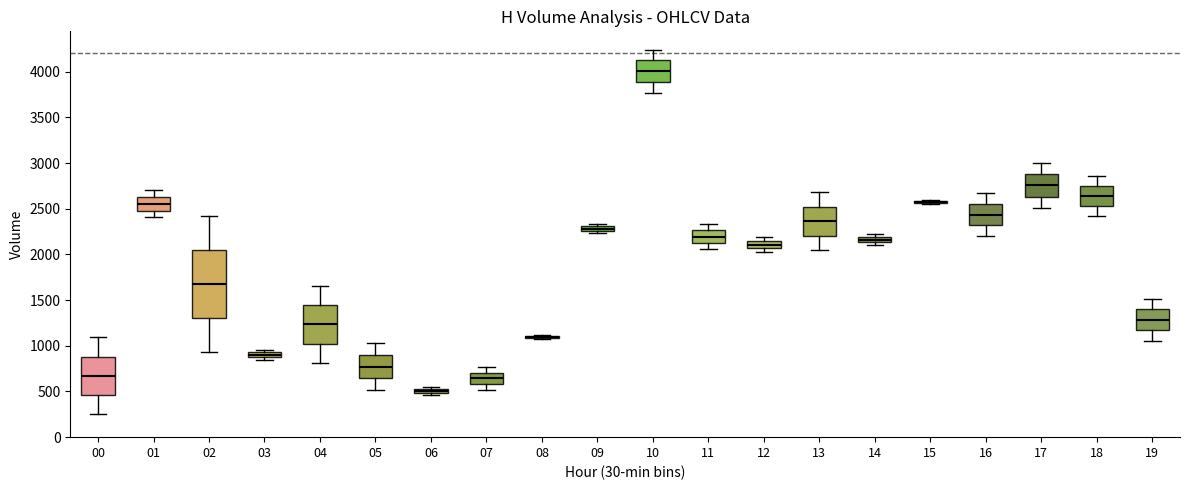

Comparing the boxes themselves (not the whiskers), which one is the tallest?

02